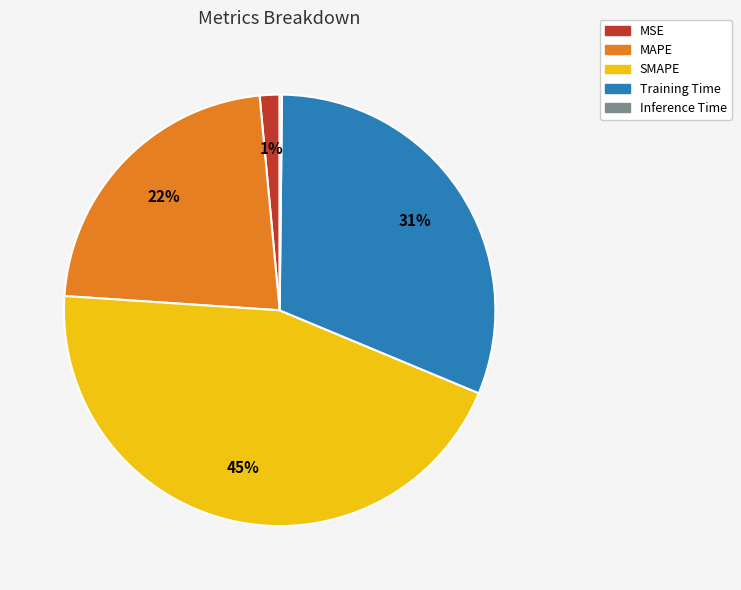

To the nearest percent, what is the combined percentage of SMAPE and MSE?

46%